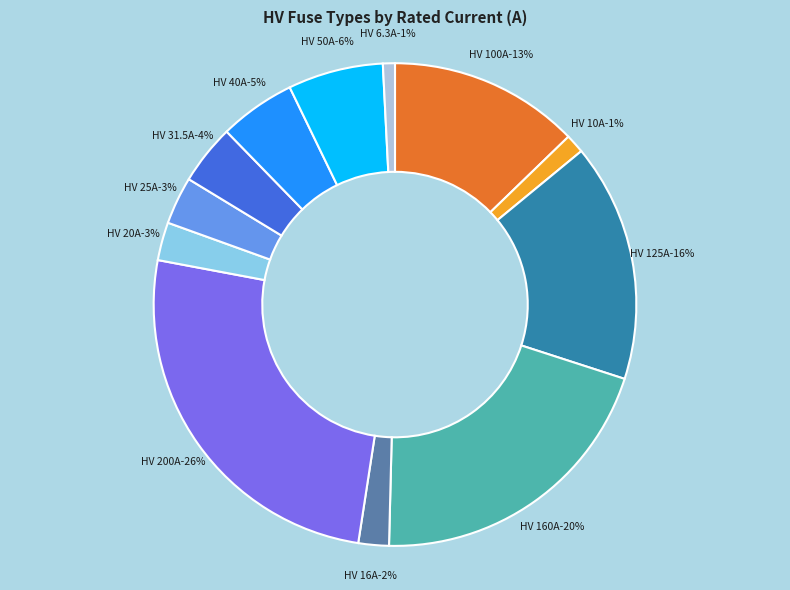

To the nearest percent, what portion does HV 20A represent?

3%